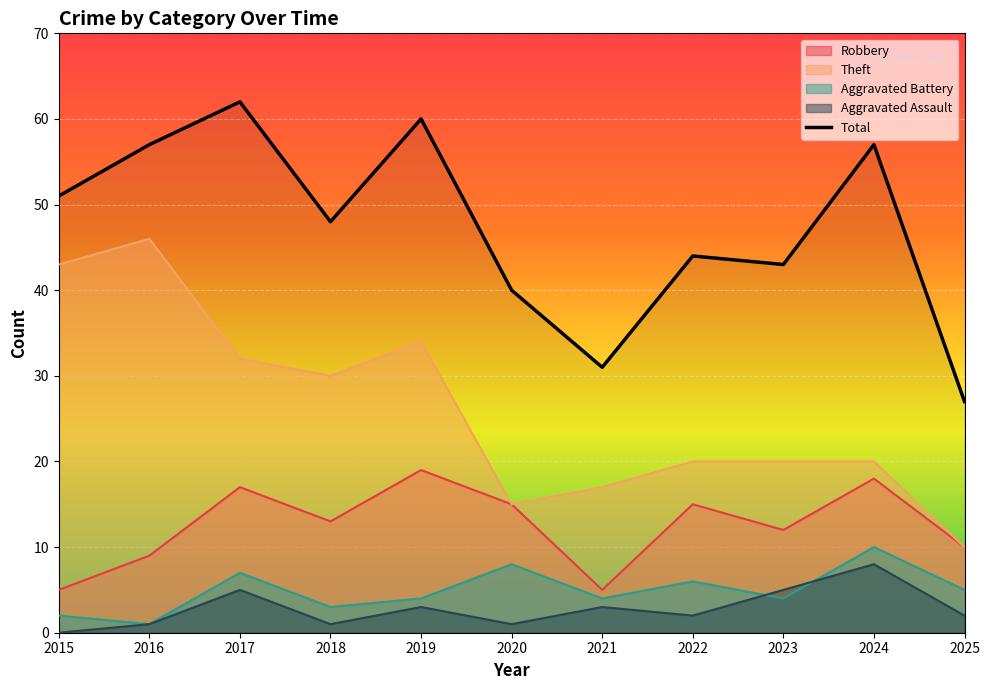

How many values are below 48?

5